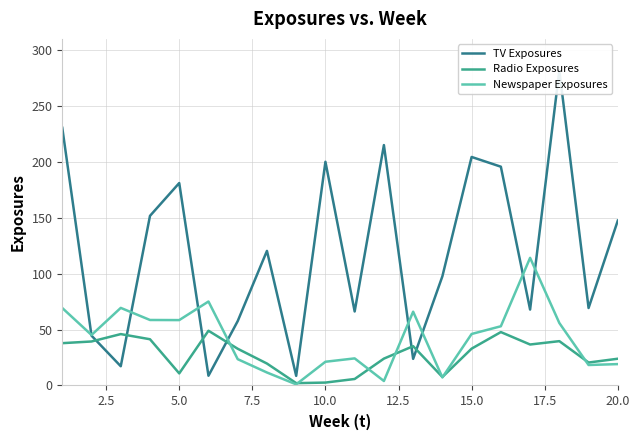

Which series has the largest range (max minus min)?

TV Exposures